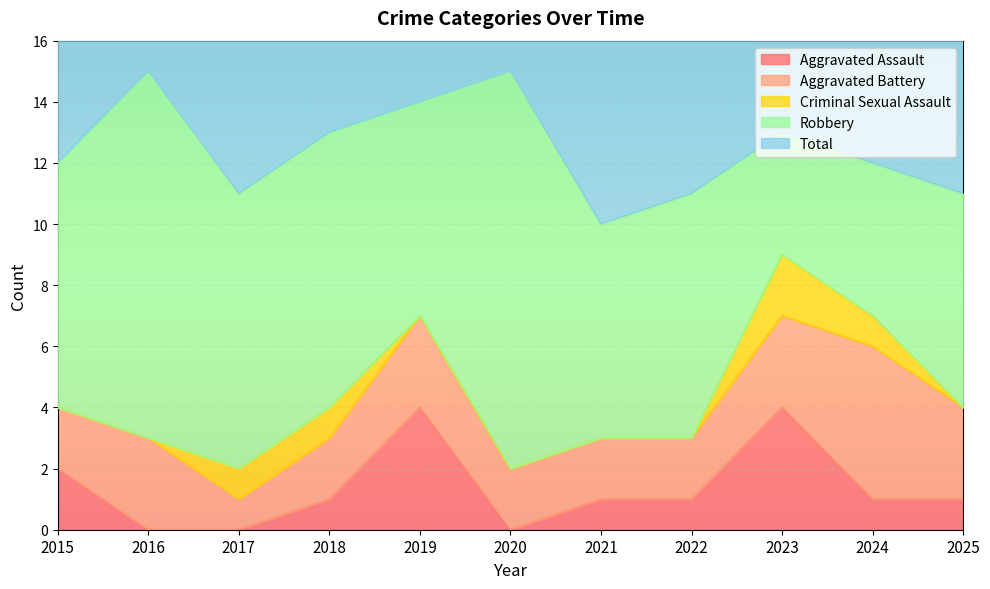

Is the value of Criminal Sexual Assault at 2024 greater than the value of Total at 2015?

No